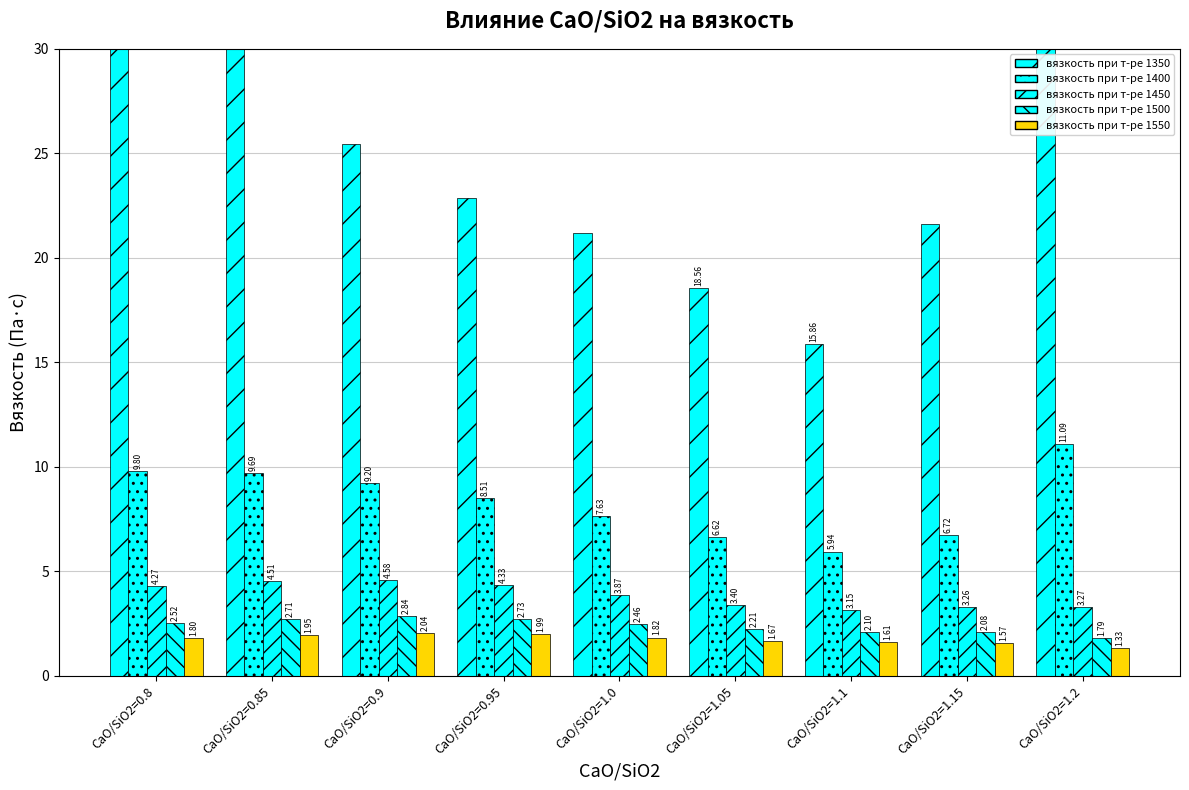

List the series in order of their peak value, lowest first.

вязкость при т-ре 1550, вязкость при т-ре 1500, вязкость при т-ре 1450, вязкость при т-ре 1400, вязкость при т-ре 1350